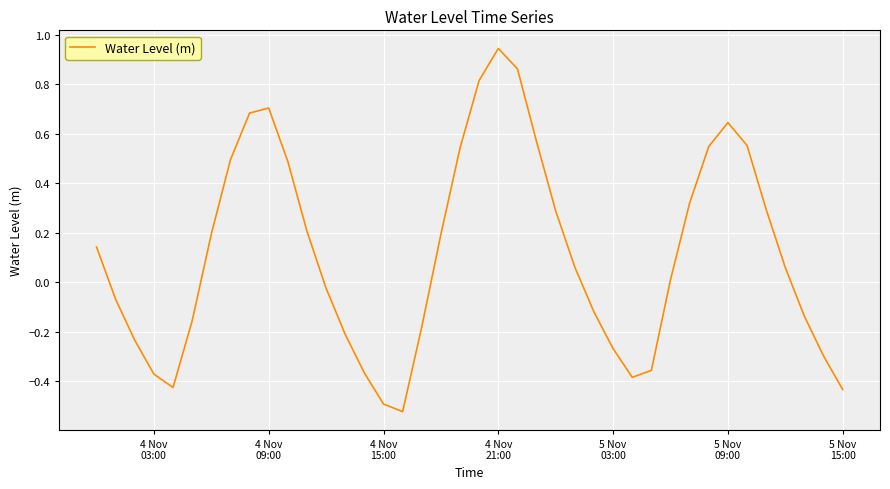

Is this an area chart (filled region under the line)?

No